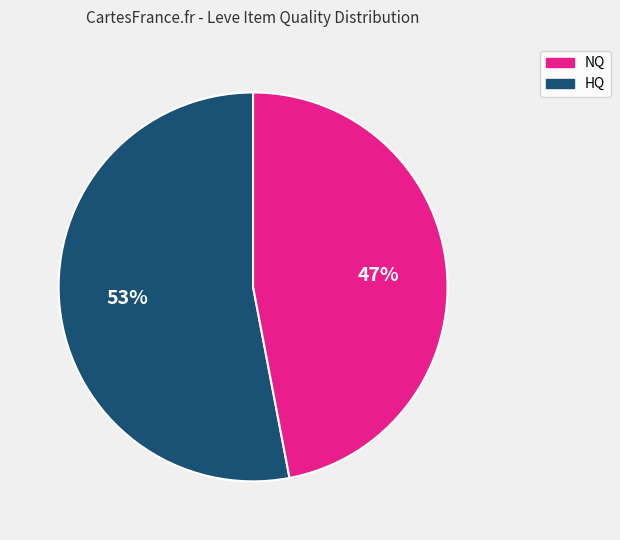

Does any single category account for the majority?

Yes